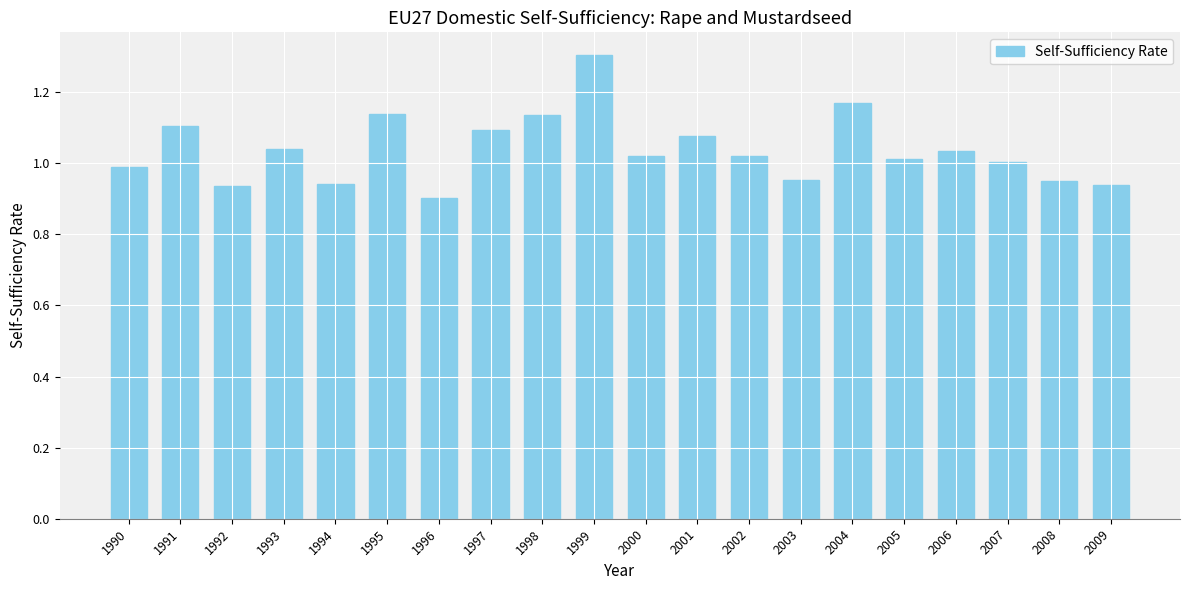

What is the approximate value at 1999?

1.3